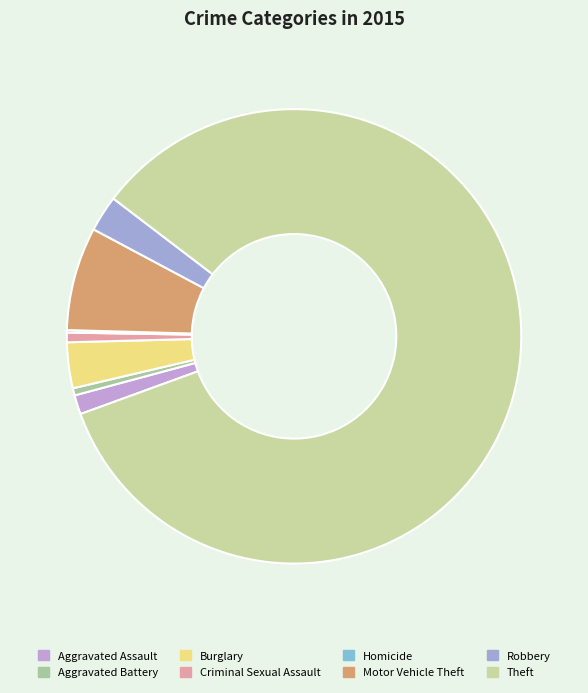

To the nearest percent, what is the difference between the largest and smallest slice percentages?

84%